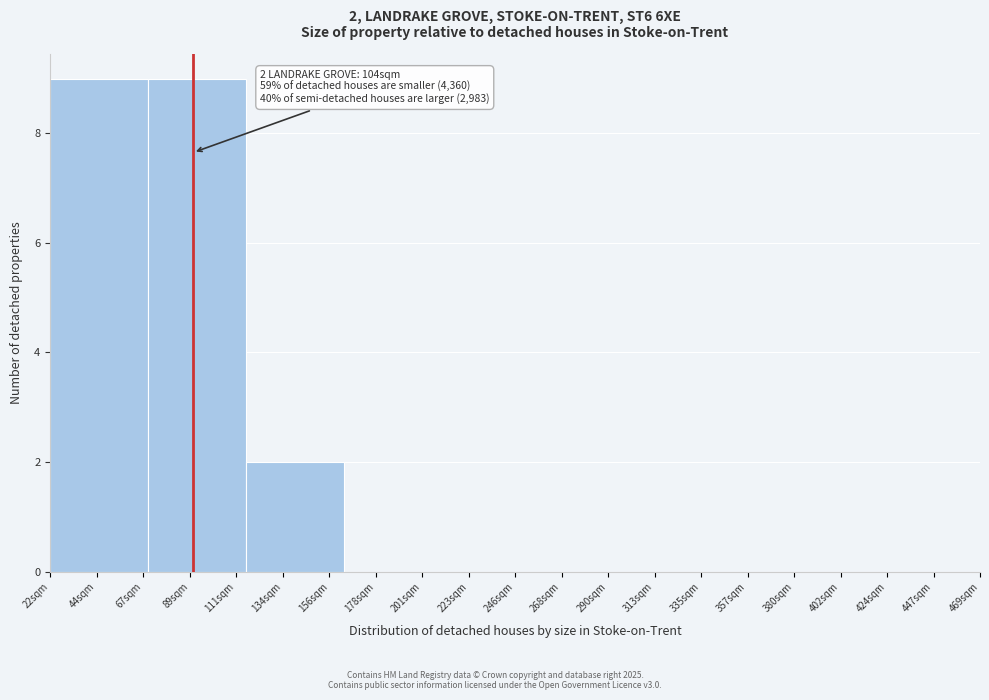

Reading left to right, what are all the values shown in this chart?

44sqm=9	89sqm=9	134sqm=2	178sqm=0	223sqm=0	290sqm=0	335sqm=0	380sqm=0	424sqm=0